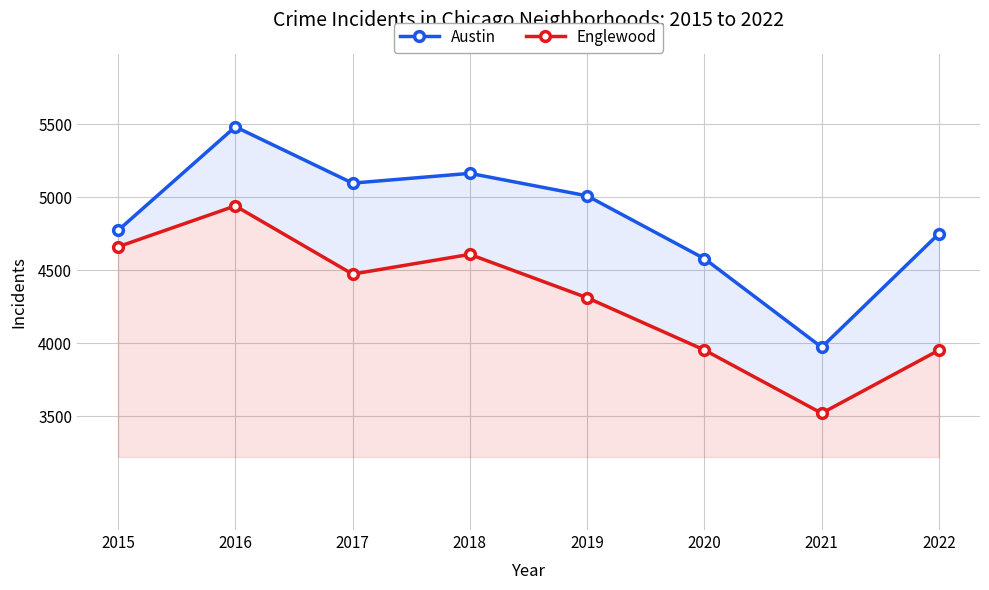

At which label is Englewood closest to 4229?

2019